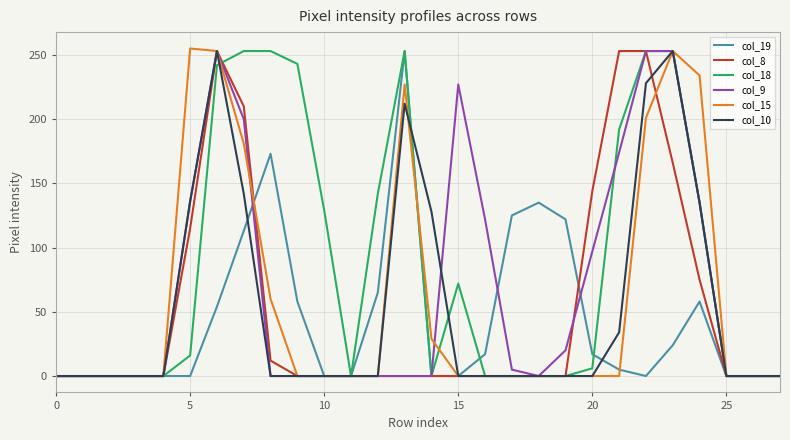

Which series has the largest total across all categories?

col_18